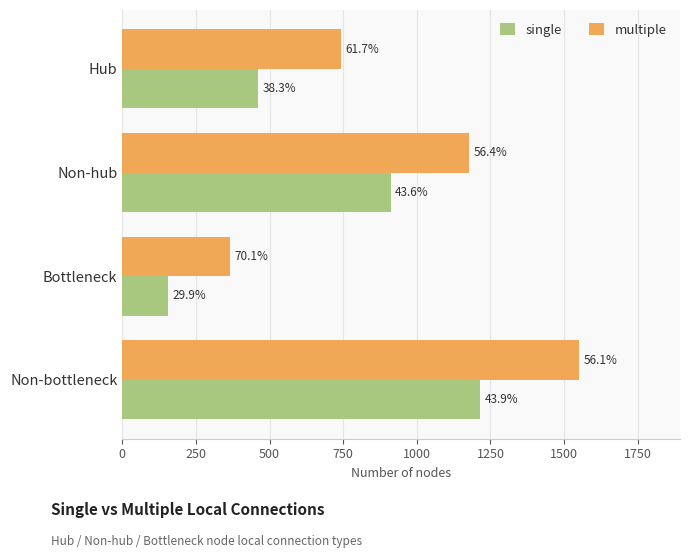

Which series has the widest spread of values?

multiple